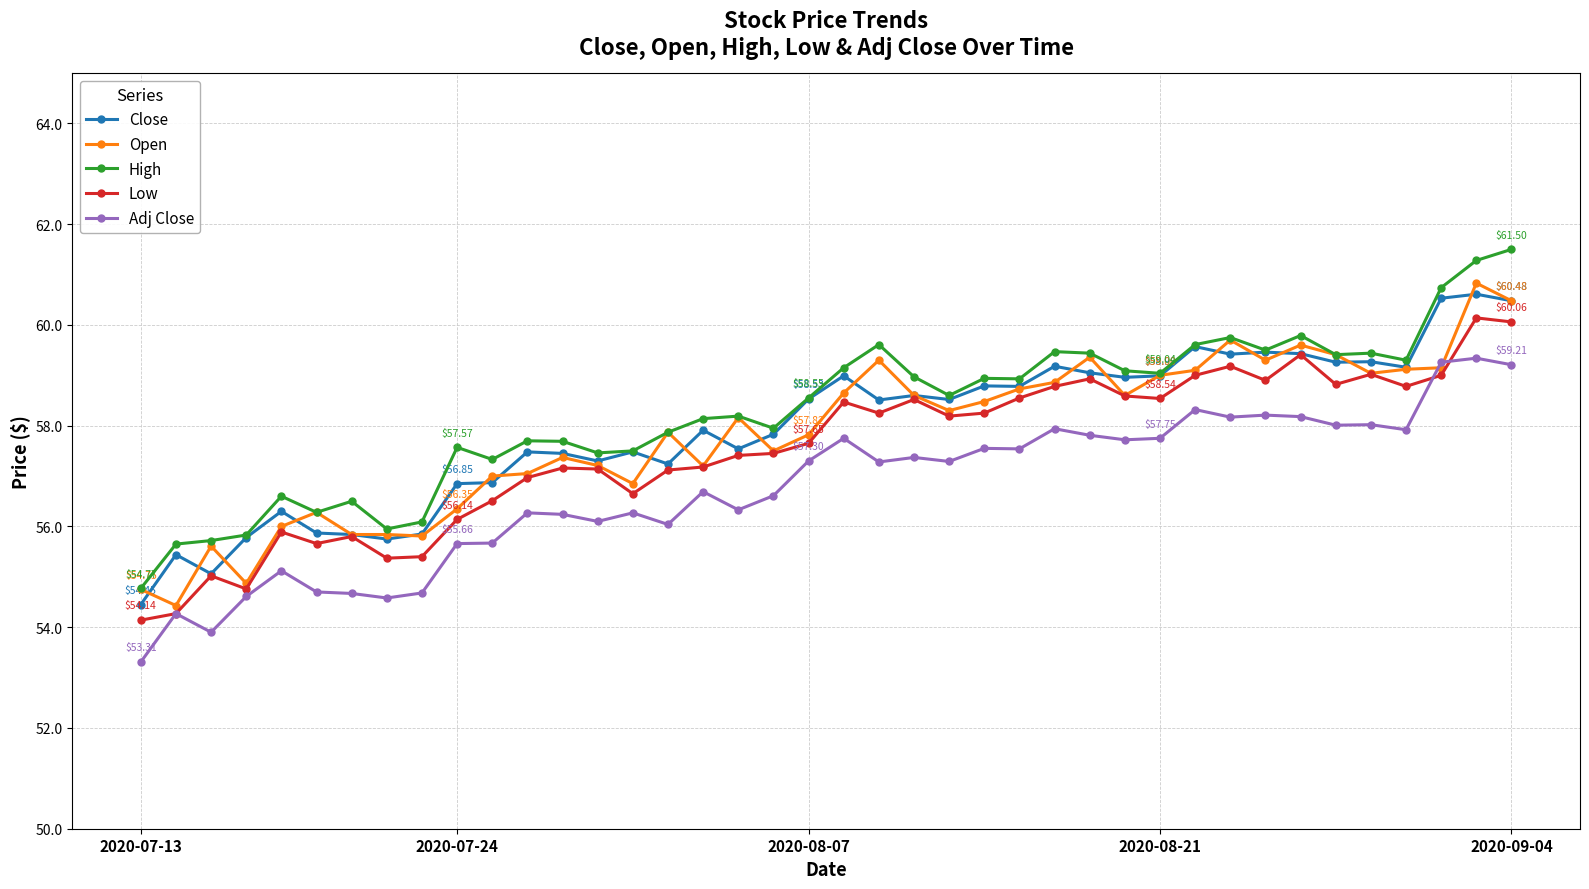

What are all the series names shown in the legend?

Close, Open, High, Low, Adj Close